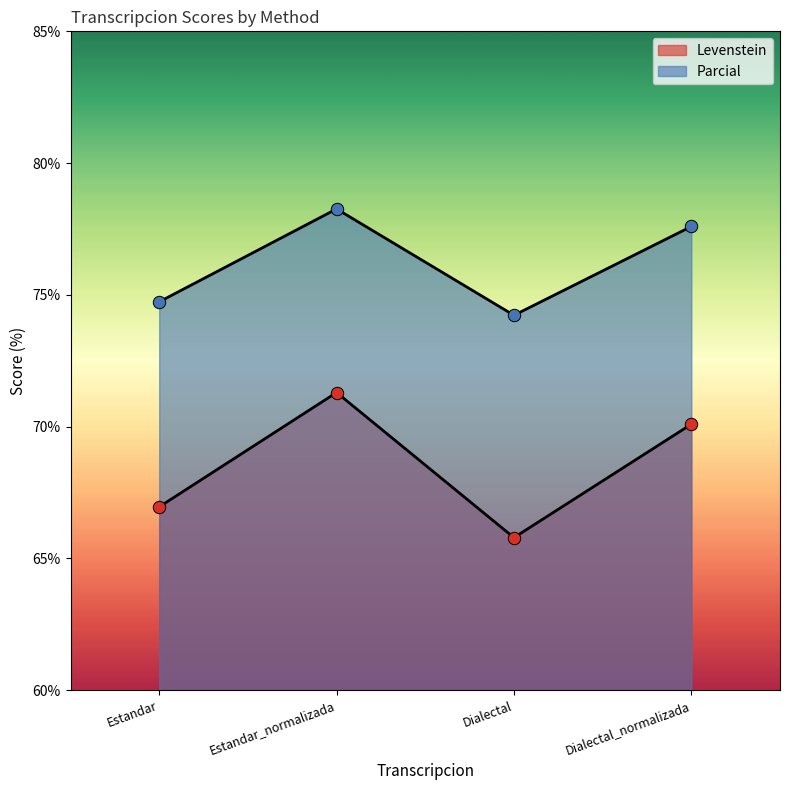

Which series has the largest total across all categories?

Parcial